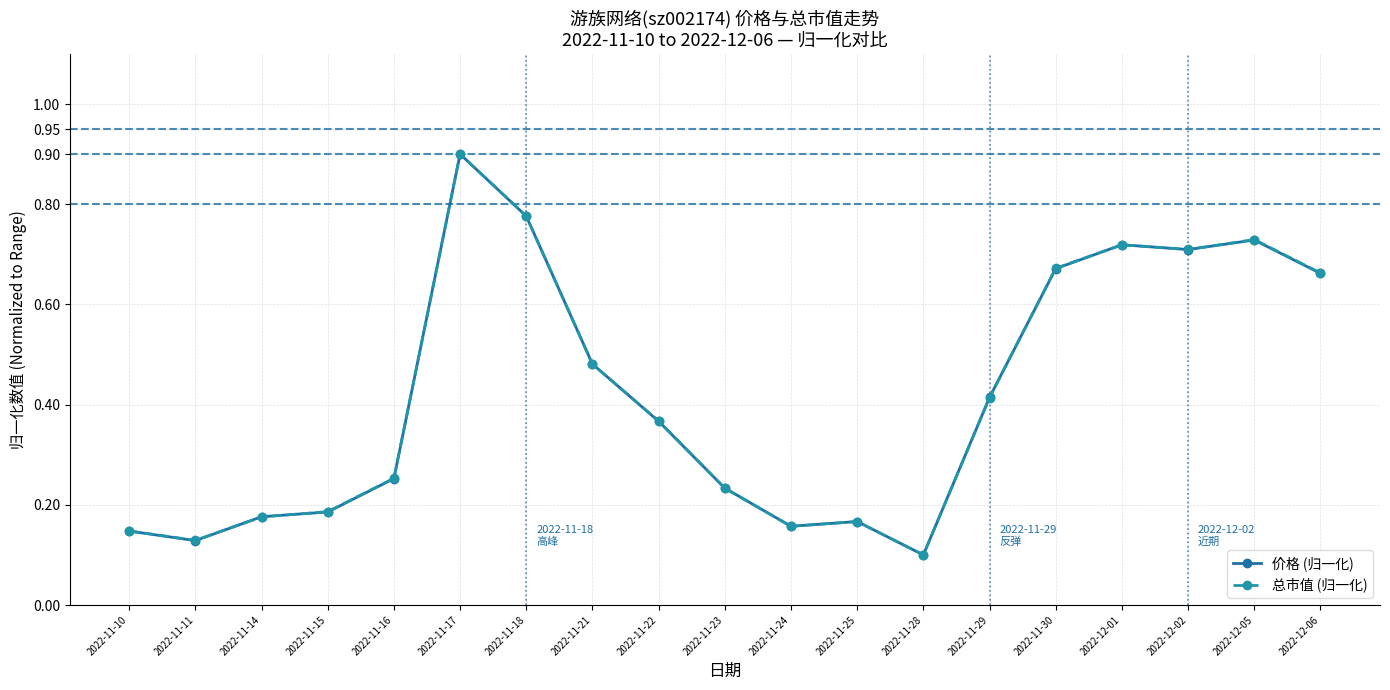

At which category does the chart reach its minimum across all series?

2022-11-28